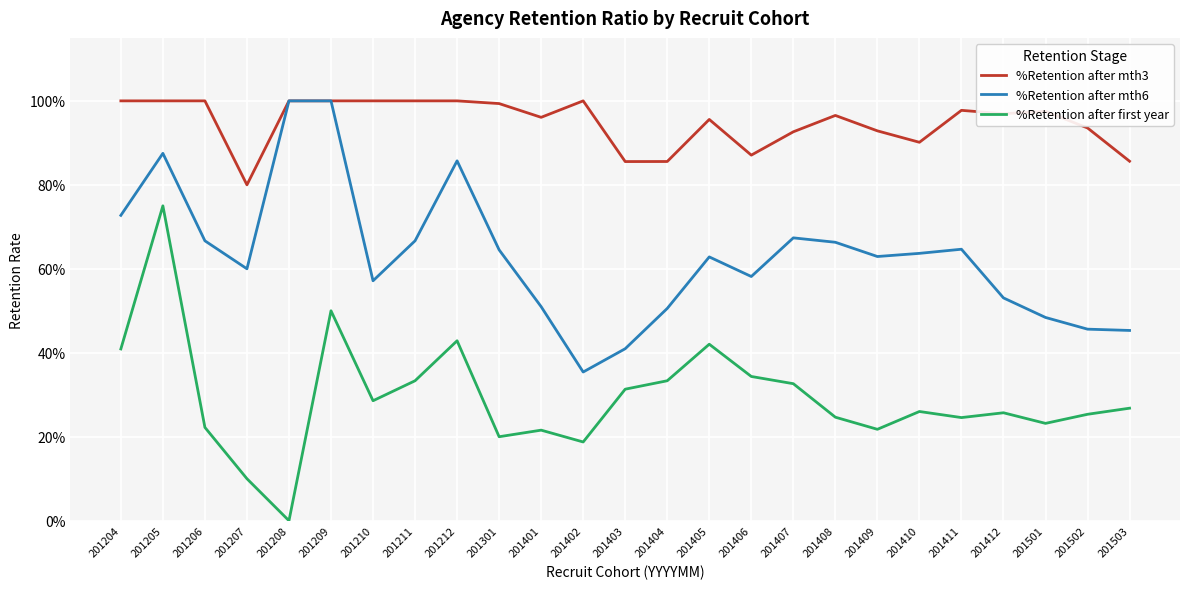

In %Retention after first year, how many points are lower than both neighbors (excluding endpoints)?

7